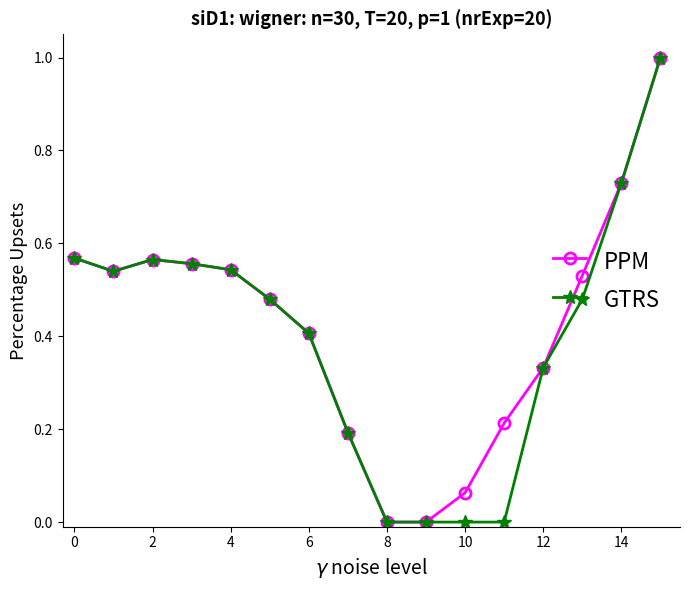

What is the maximum value for PPM?

1.0